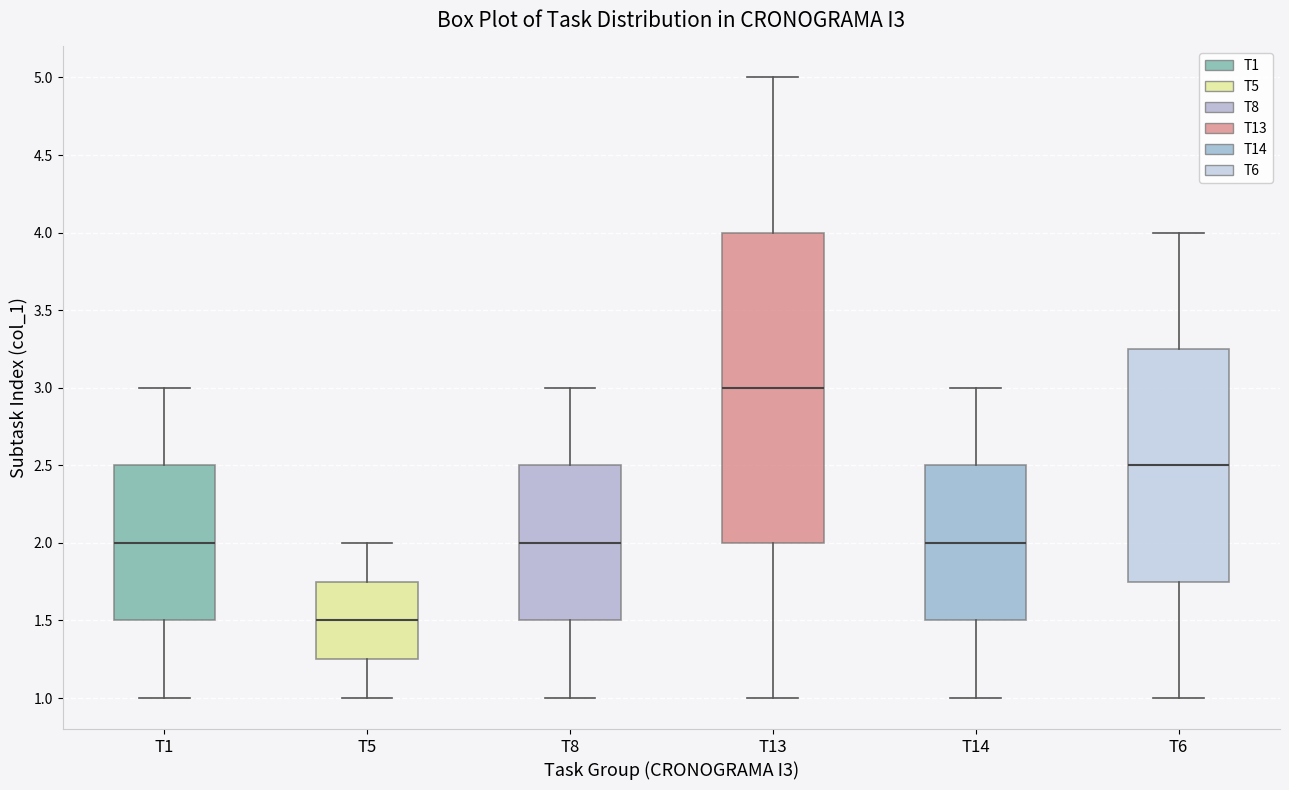

Where is the lower edge of the box for T8 on the y-axis? The values are not printed on the chart, so give them approximately, as read against the axis.

1.50